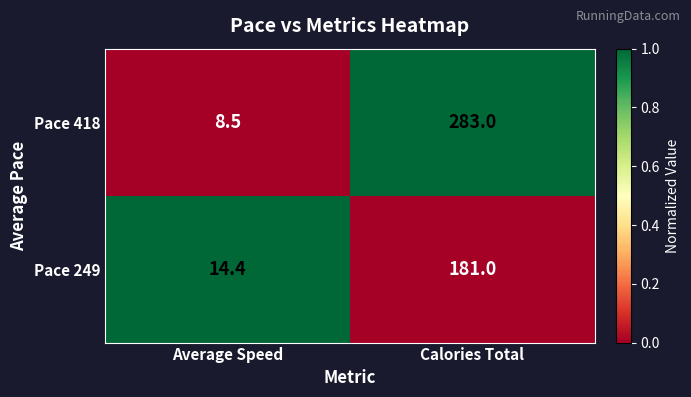

What is the sum of all Pace 249 values?

195.4